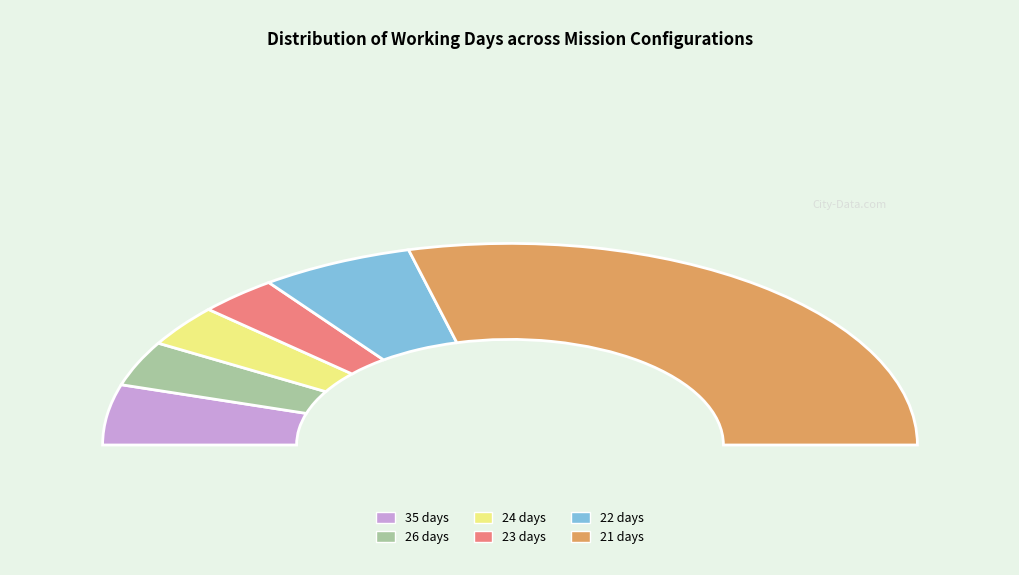

Does Row 1 represent more than half of the total?

No